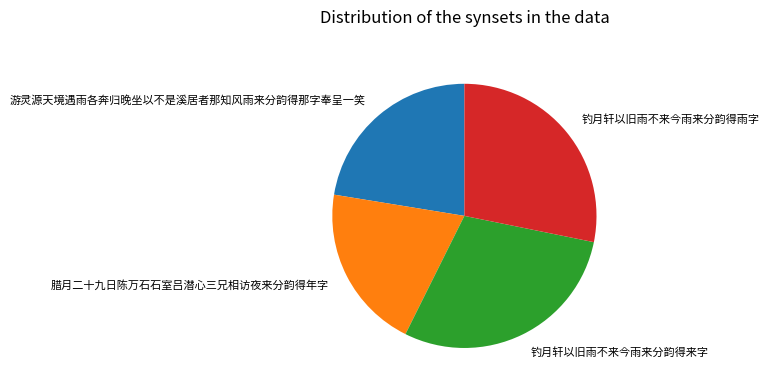

True or false: 腊月二十九日陈万石石室吕潜心三兄相访夜来分韵得年字 accounts for 20% of the total.

True